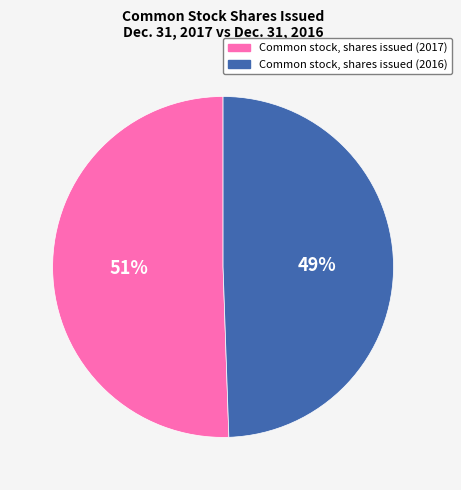

How many segments does this pie chart have?

2